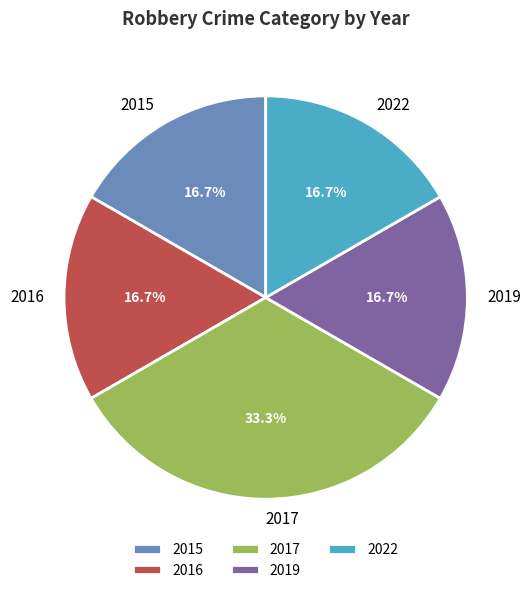

Which category has the biggest portion of the pie?

2017